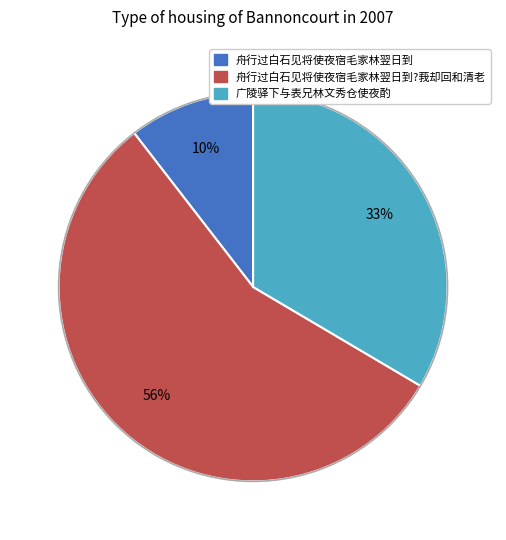

To the nearest percent, what is the average slice percentage?

33%